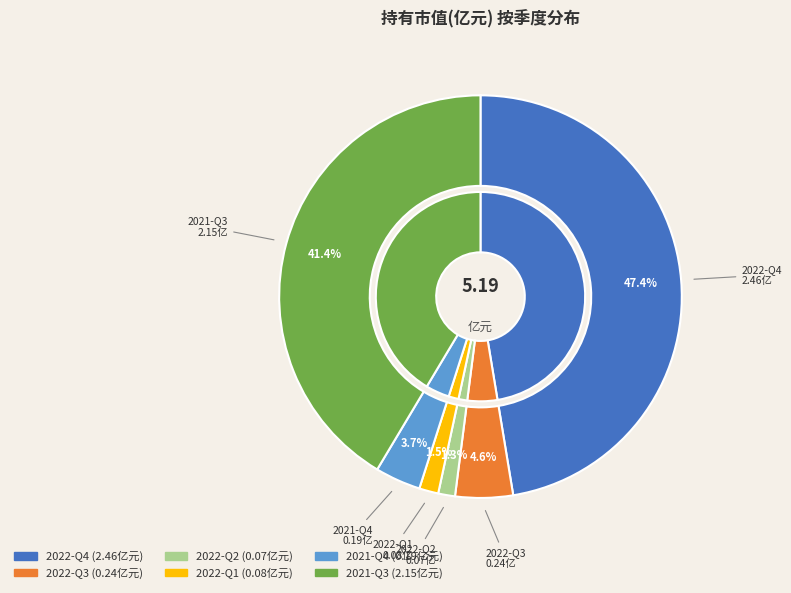

Which category has the biggest portion of the pie?

2022-Q4